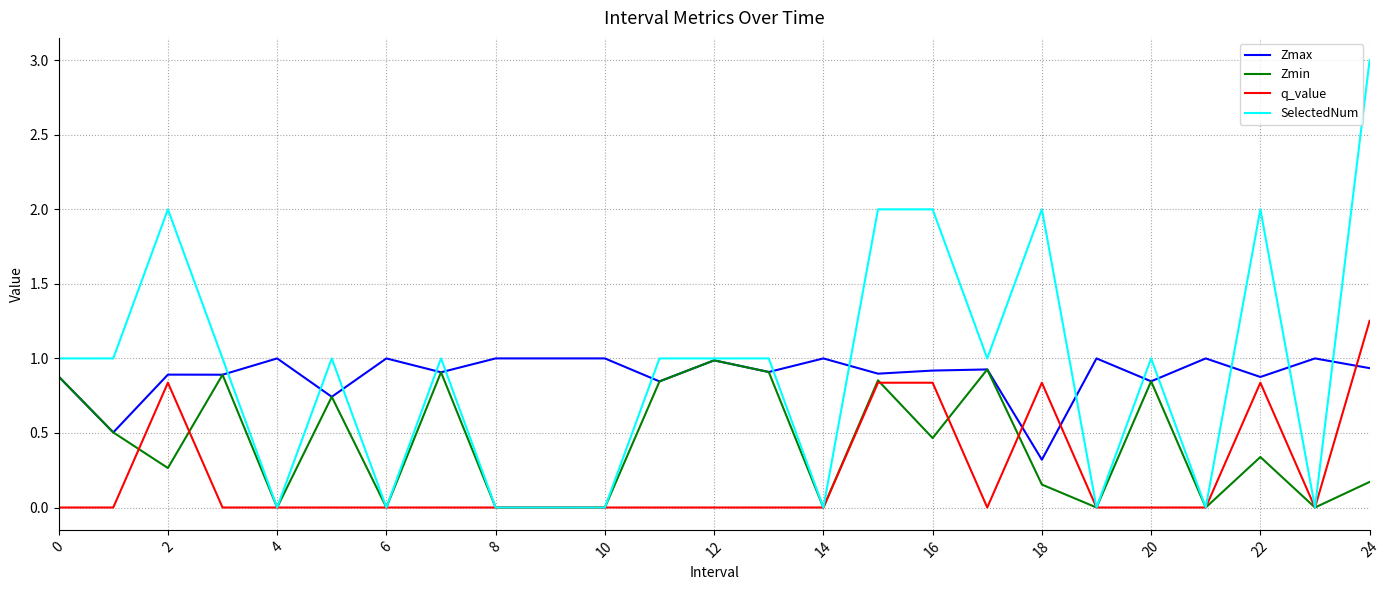

Which series has the largest range (max minus min)?

SelectedNum